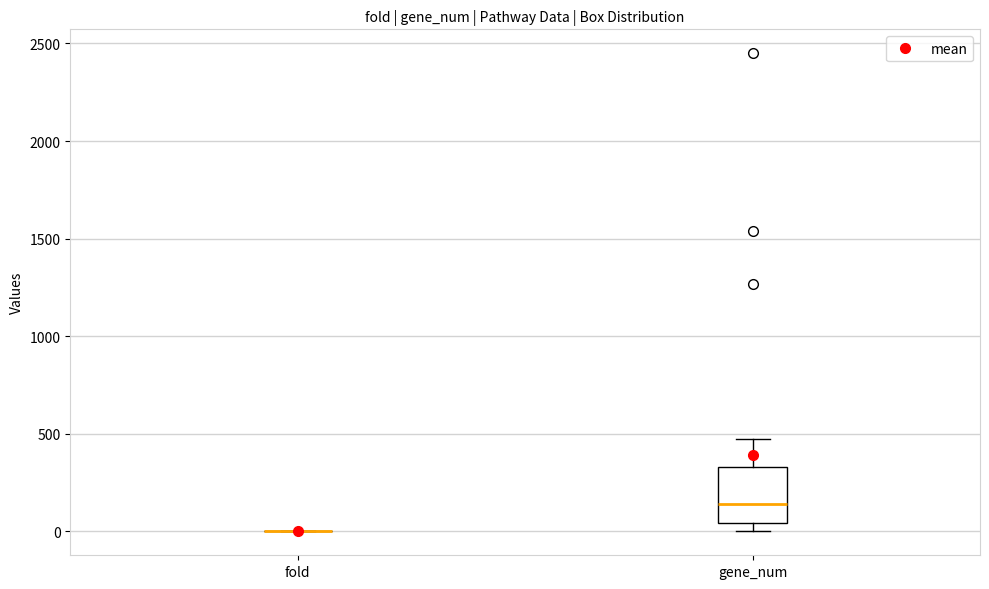

Reading left to right, transcribe this box plot: for each box, give where its median line is, the range the box spans, and where its two whiskers end, as read against the y-axis. The values are not printed on the chart, so give them approximately, as read against the axis.

fold: box collapsed to a line at 0, whiskers 0 to 0
gene_num: median 150, box 50 to 350, whiskers 0 to 450